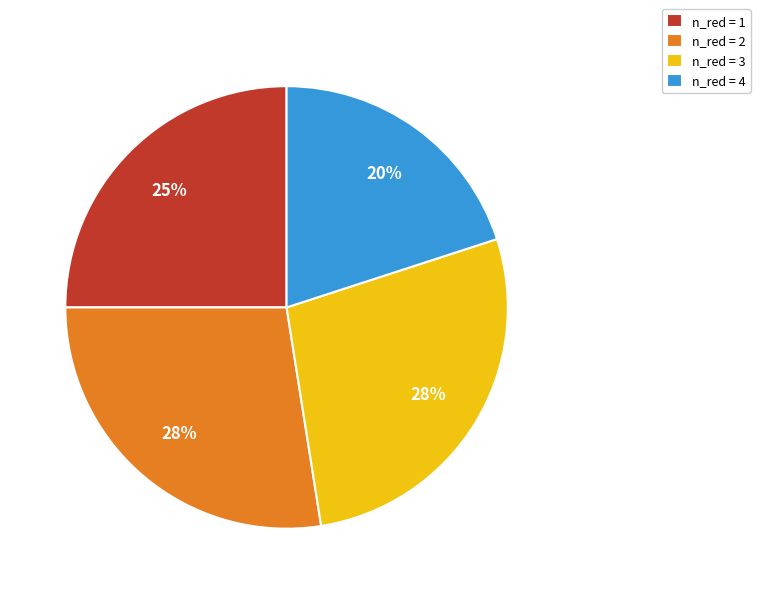

Which has a higher value, n_red = 4 or n_red = 2?

n_red = 2